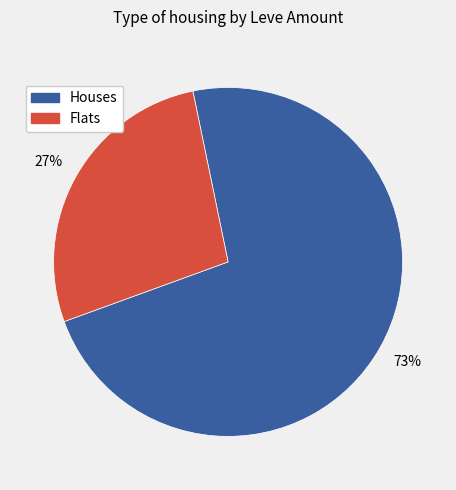

How many slices are in this pie chart?

2